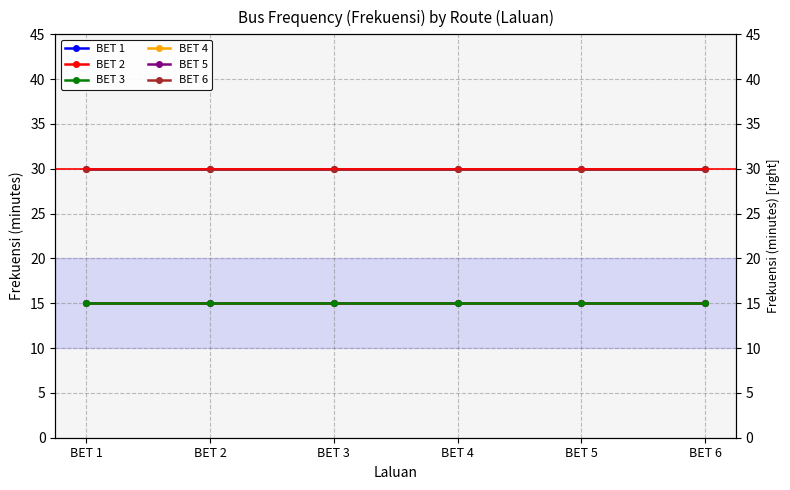

Rank the categories by BET 1 value from highest to lowest.

BET 1, BET 2, BET 3, BET 4, BET 5, BET 6